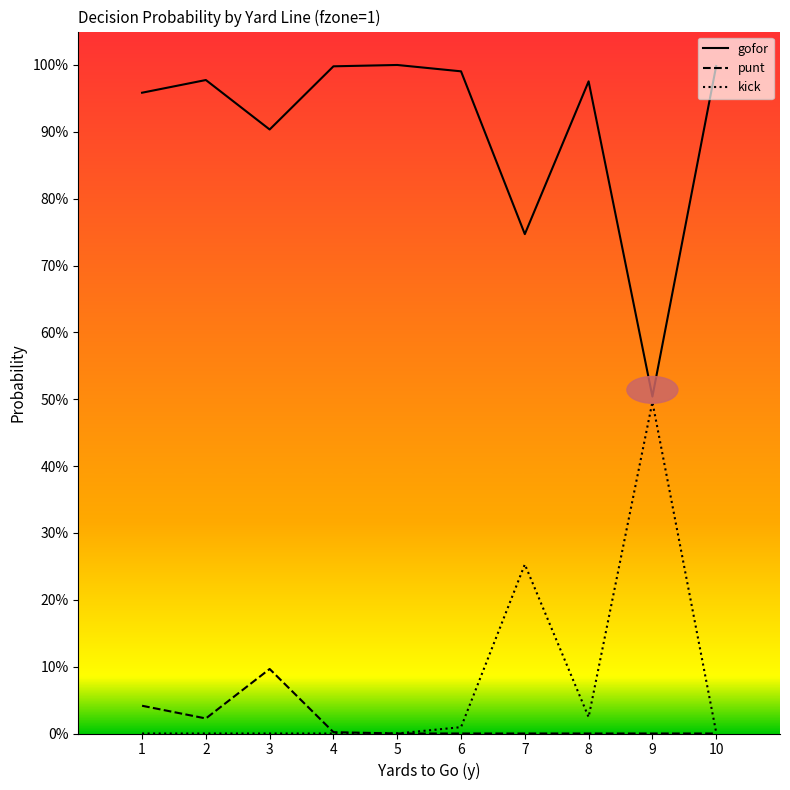

In punt, how many points are higher than both neighbors (excluding endpoints)?

1